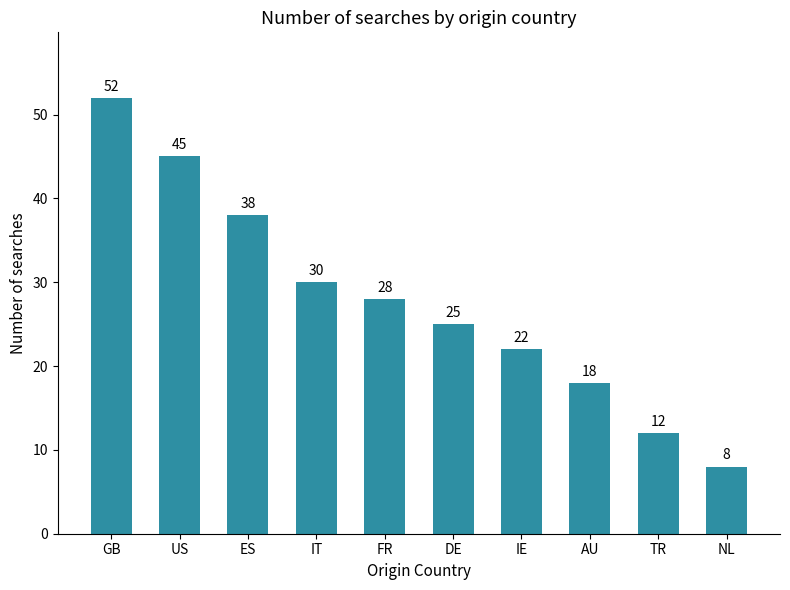

Rank the categories by value from highest to lowest.

GB, US, ES, IT, FR, DE, IE, AU, TR, NL